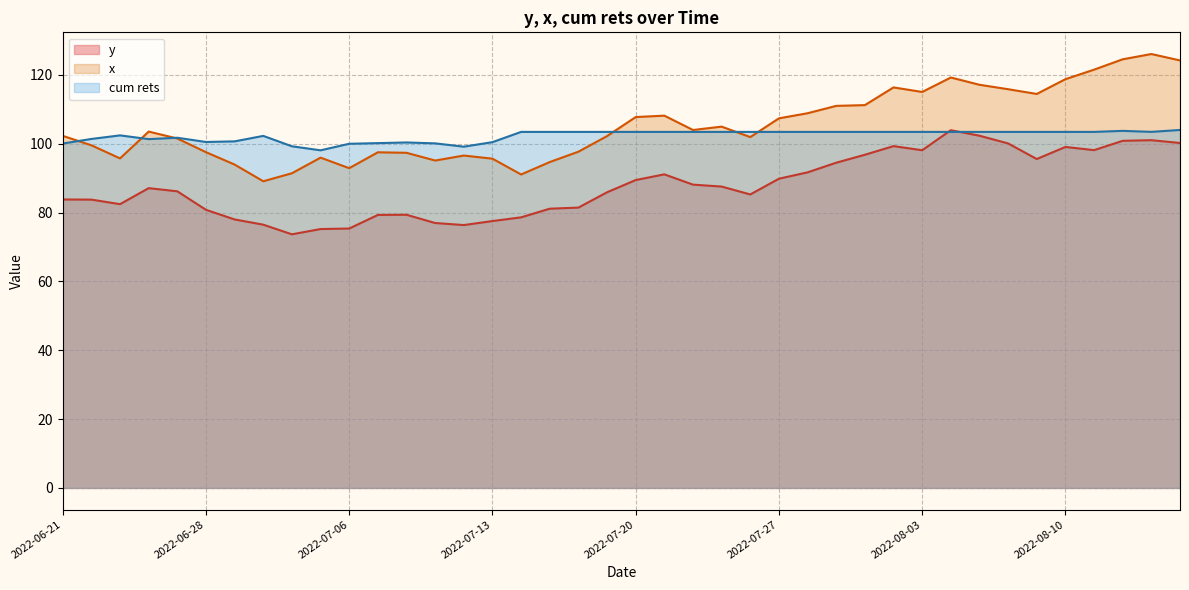

In x, how many points are higher than both neighbors (excluding endpoints)?

9